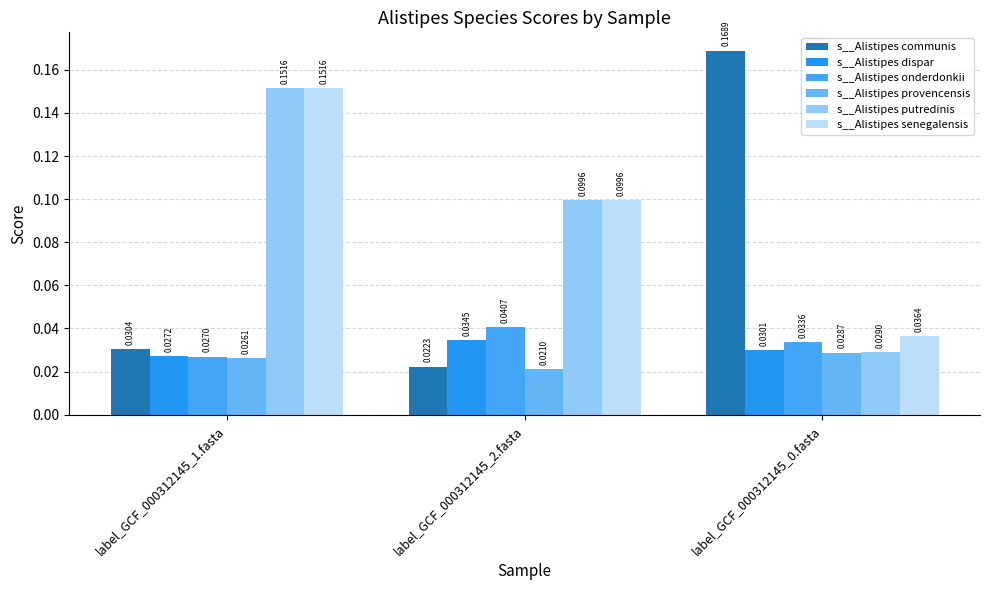

What is the label of the 3rd bar from the left?

label_GCF_000312145_0.fasta